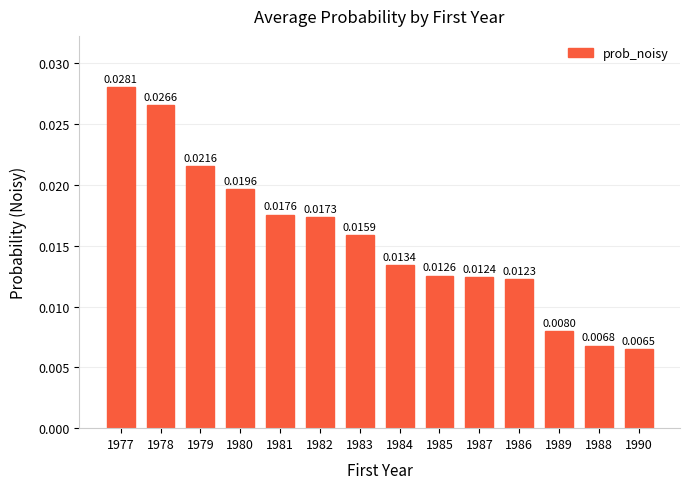

Rank the categories by value from lowest to highest.

1990, 1988, 1989, 1986, 1987, 1985, 1984, 1983, 1982, 1981, 1980, 1979, 1978, 1977